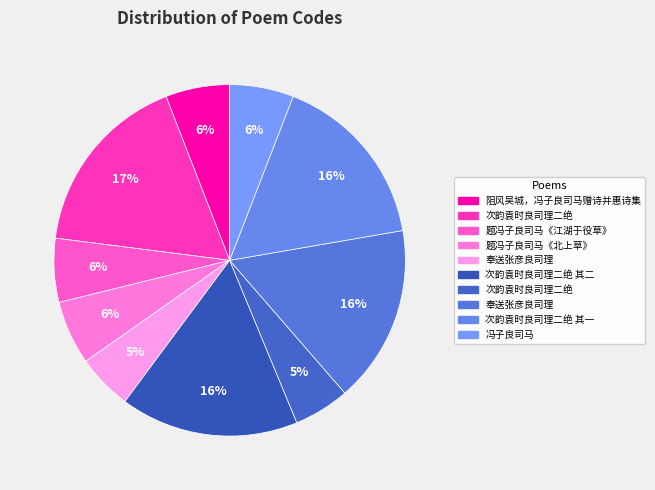

Is there a majority slice in this chart?

No